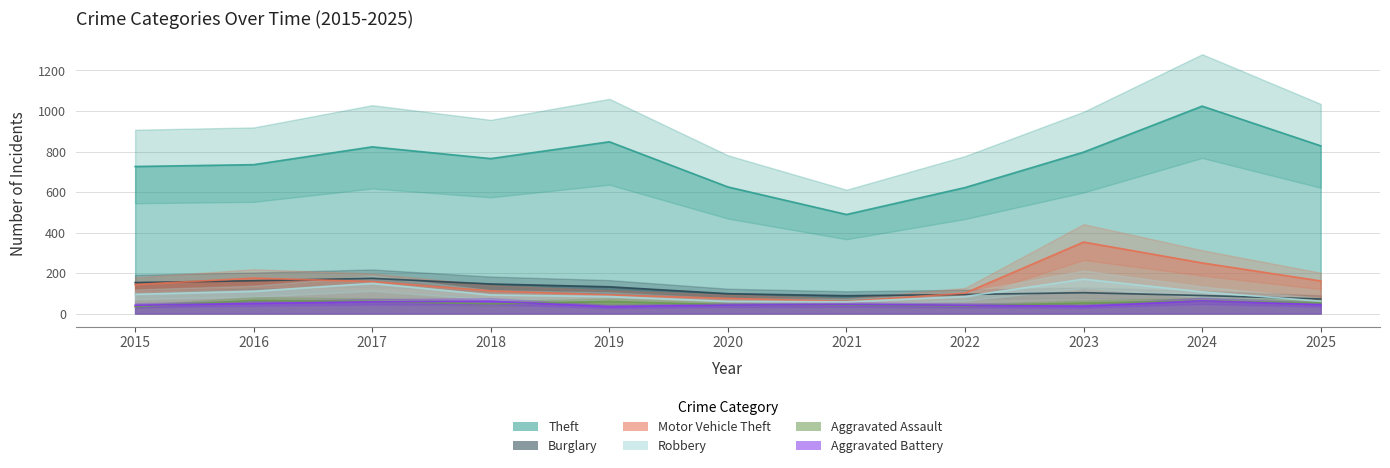

Reading right to left, transcribe all the data shown in this chart.

Theft: 828	1024	797	622	489	625	848	765	823	735	726
Burglary: 72	89	103	94	88	98	132	146	174	162	153
Motor Vehicle Theft: 161	250	353	101	60	75	92	112	158	175	143
Robbery: 61	107	170	84	58	60	84	92	149	110	95
Aggravated Assault: 53	62	52	38	42	44	60	48	60	65	34
Aggravated Battery: 44	63	36	41	45	42	34	61	58	50	41